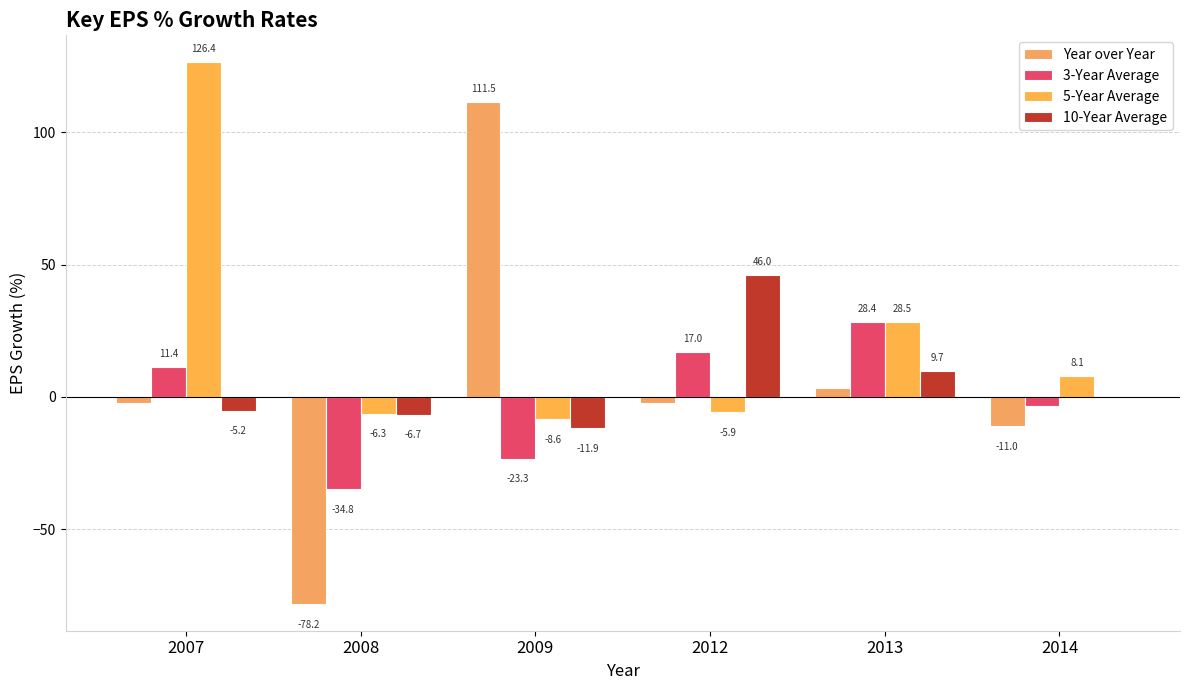

Reading left to right, extract all data points from this chart.

Year over Year: -2.5	-78.2	111.5	-2.2	3.4	-11.0
3-Year Average: 11.4	-34.8	-23.3	17.0	28.4	-3.5
5-Year Average: 126.4	-6.3	-8.6	-5.9	28.5	8.1
10-Year Average: -5.2	-6.7	-11.9	46.0	9.7	-0.6